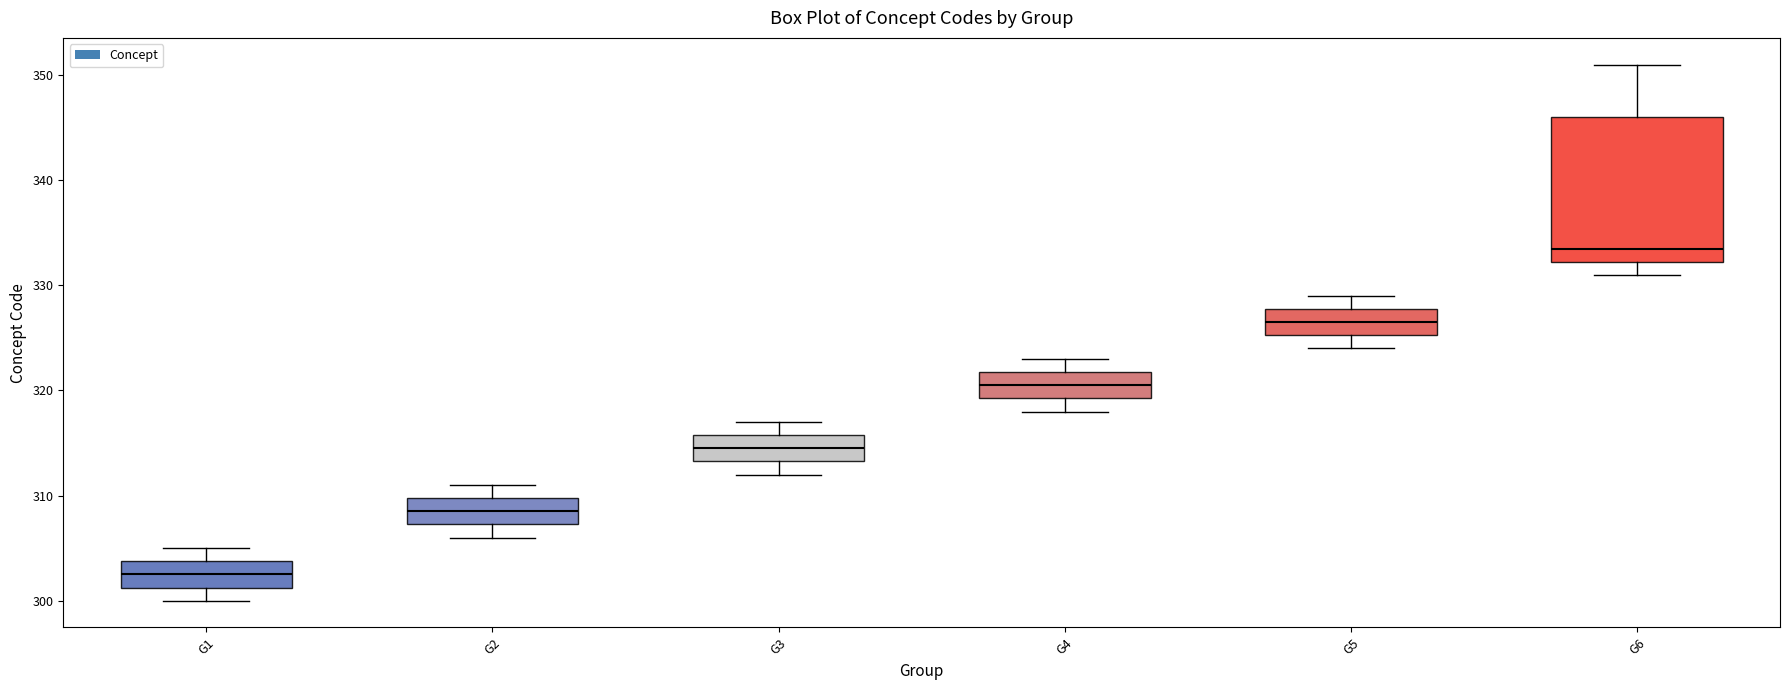

Reading left to right, read every box against the y-axis: the position of its median line, the range the box covers, and the ends of its whiskers. The values are not printed on the chart, so give them approximately, as read against the axis.

G1: median 303, box 301 to 304, whiskers 300 to 305
G2: median 309, box 307 to 310, whiskers 306 to 311
G3: median 315, box 313 to 316, whiskers 312 to 317
G4: median 321, box 319 to 322, whiskers 318 to 323
G5: median 327, box 325 to 328, whiskers 324 to 329
G6: median 334, box 332 to 346, whiskers 331 to 351